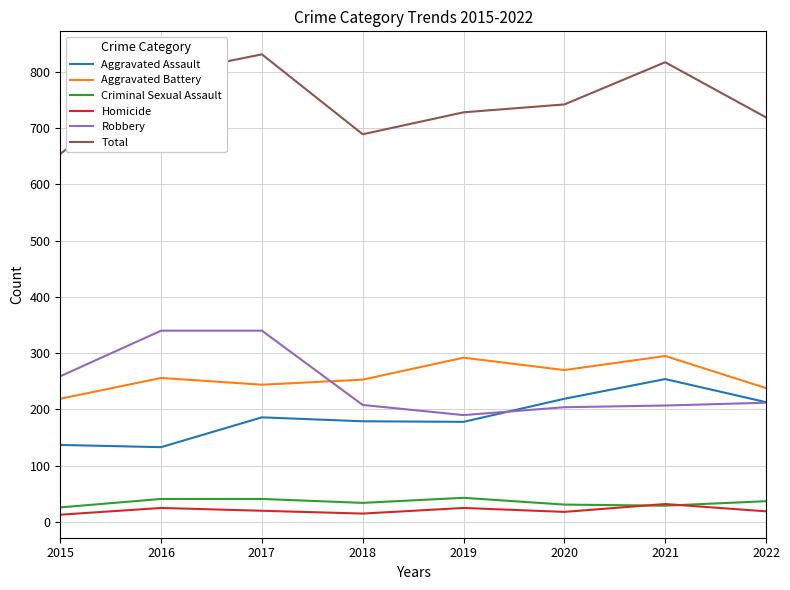

What is the maximum value shown in the chart?

831